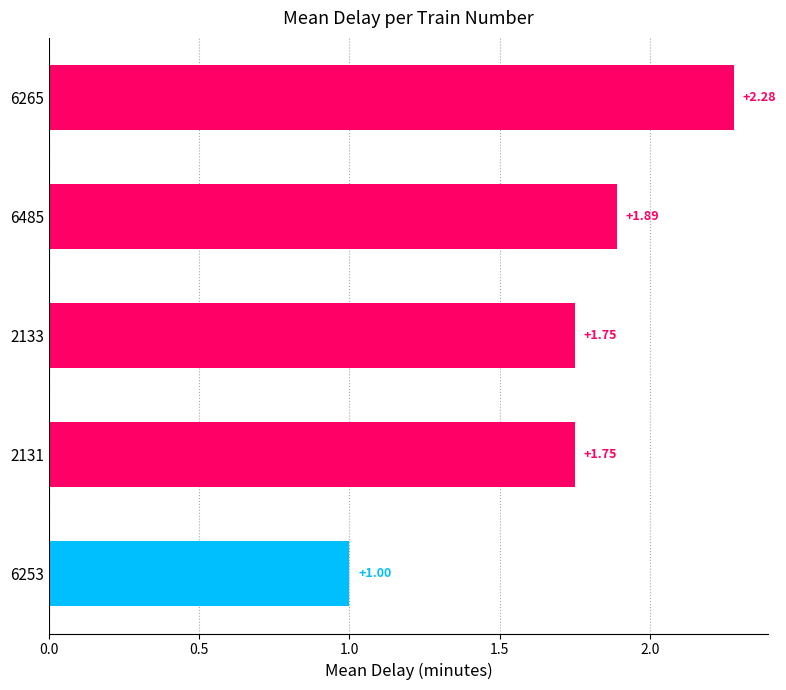

What is the ratio of the value at 2131 to the value at 6265?

0.8